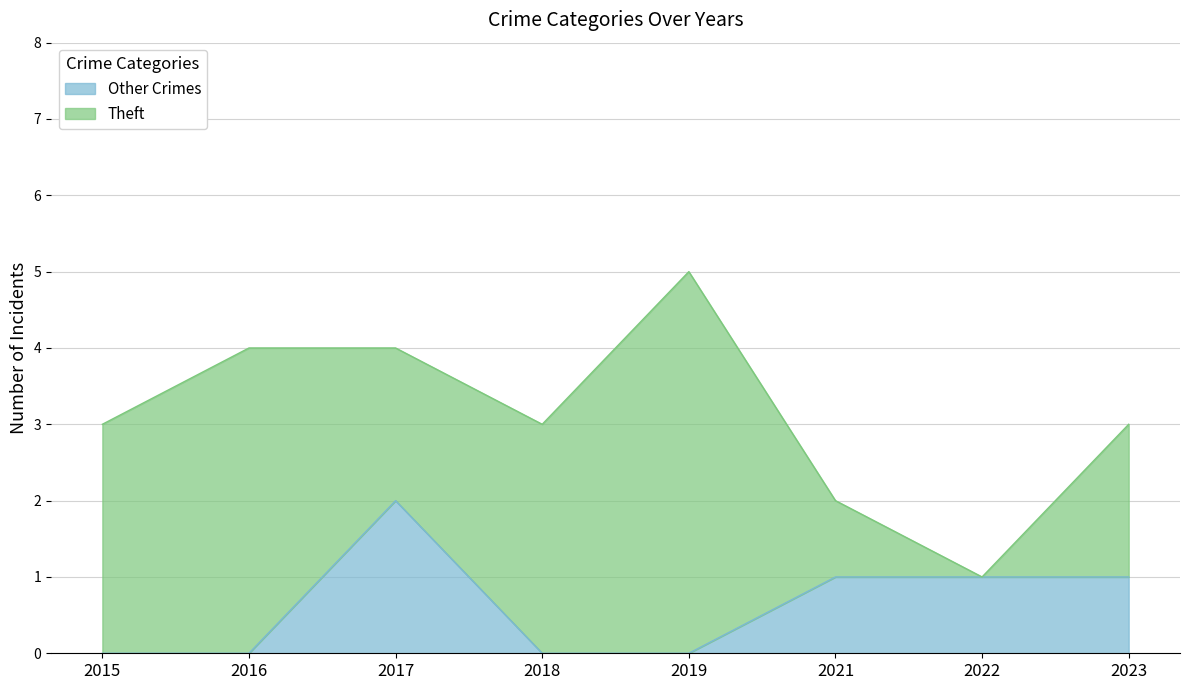

Approximately how many times larger is the value at 2023 compared to 2017?

0.5